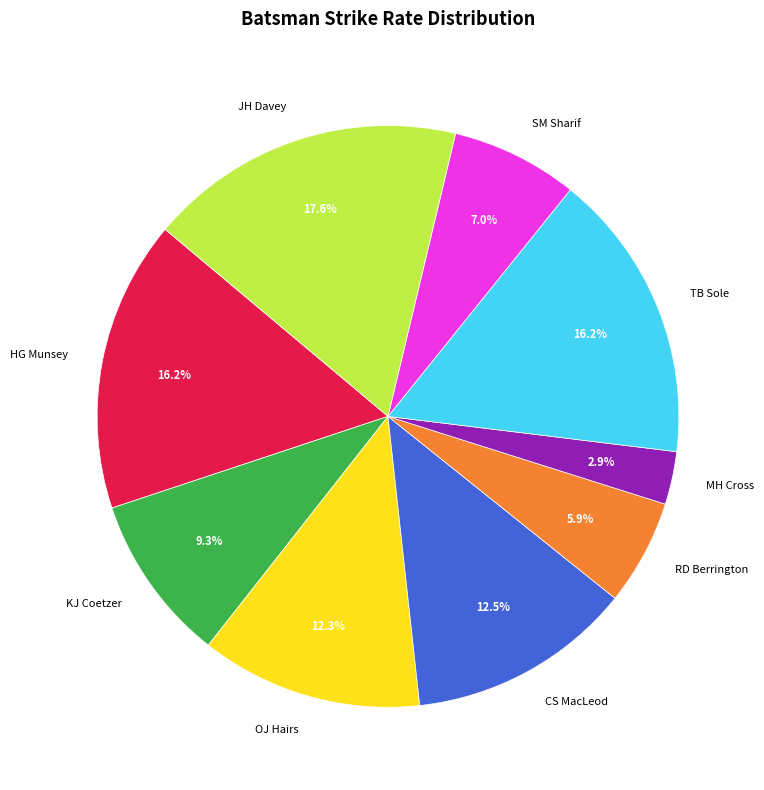

Which category has the smallest portion of the pie?

MH Cross